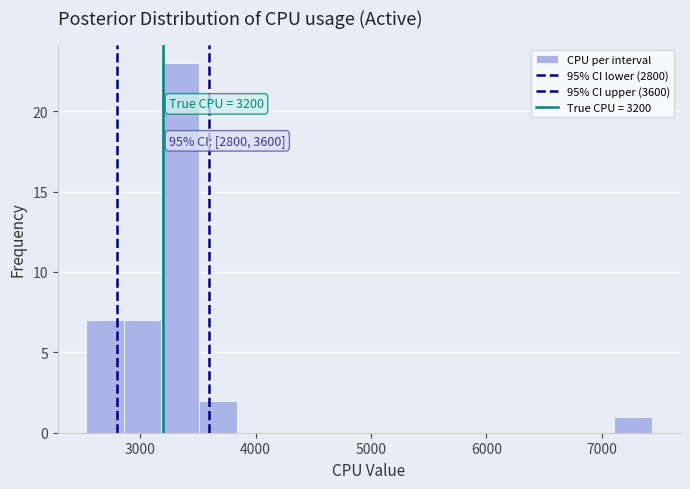

Around what value on the x-axis is the tallest bar? Give the approximate position of its centre, as read against the axis.

3300